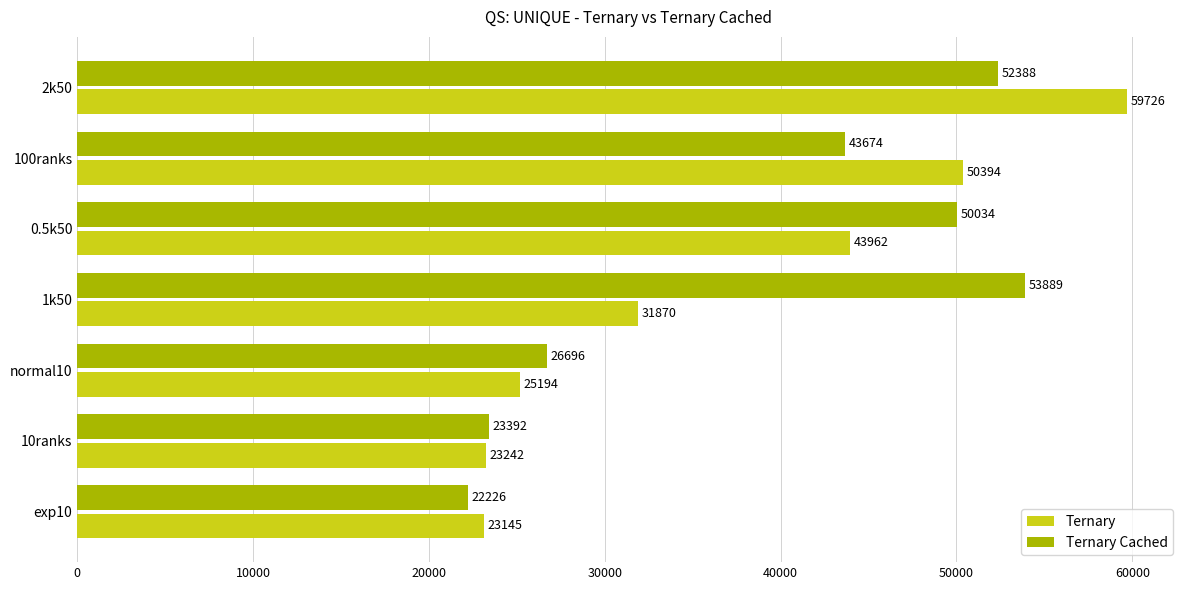

Is the value of Ternary at exp10 greater than the value of Ternary Cached at normal10?

No